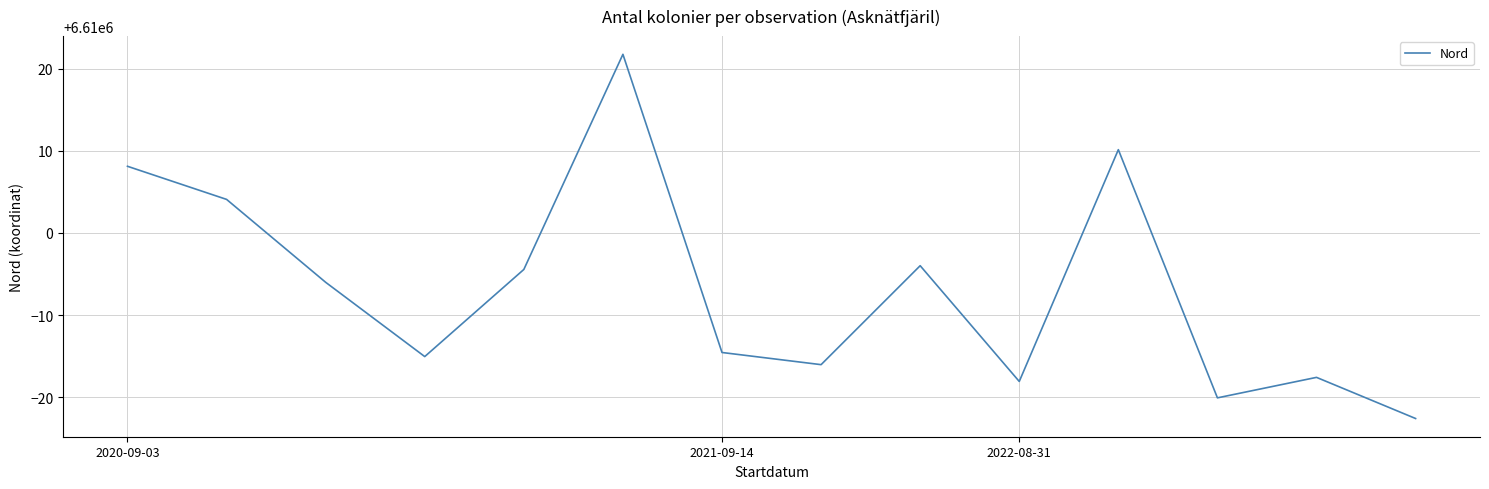

What is the difference between the maximum and minimum values?

44.4